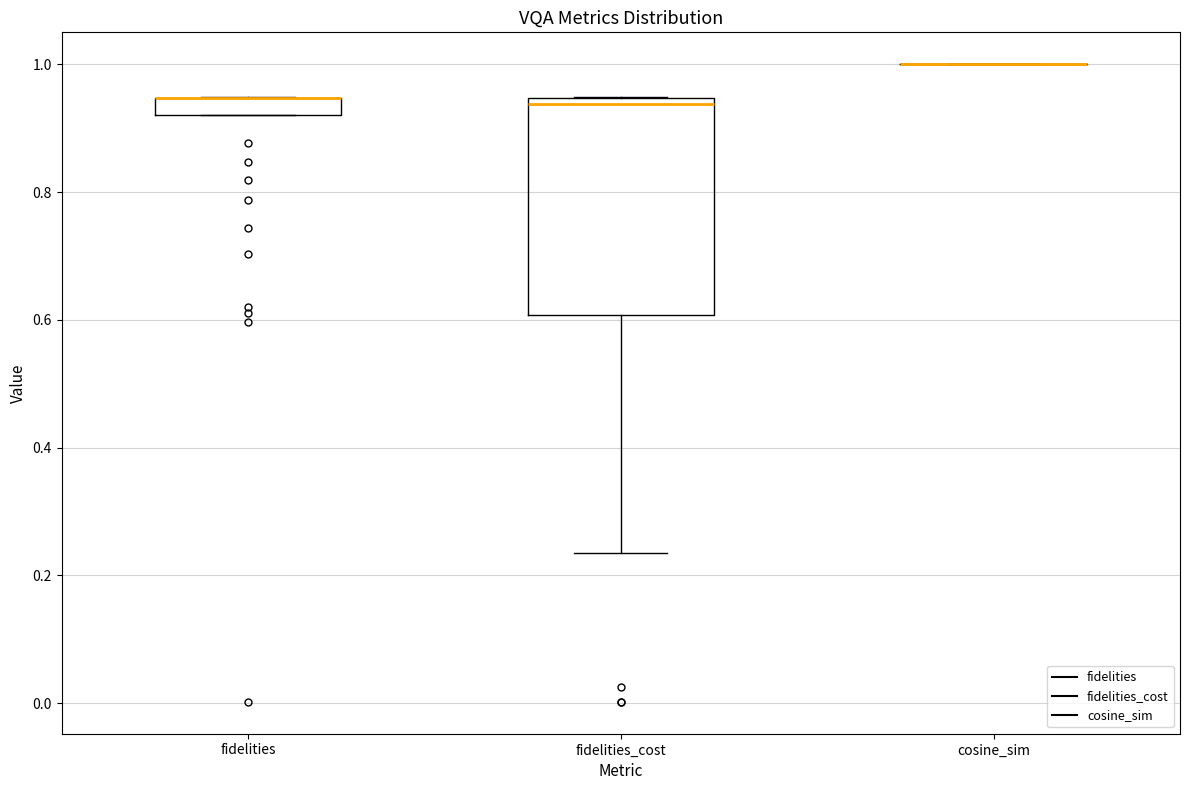

Comparing the boxes themselves (not the whiskers), which one is the tallest?

fidelities_cost